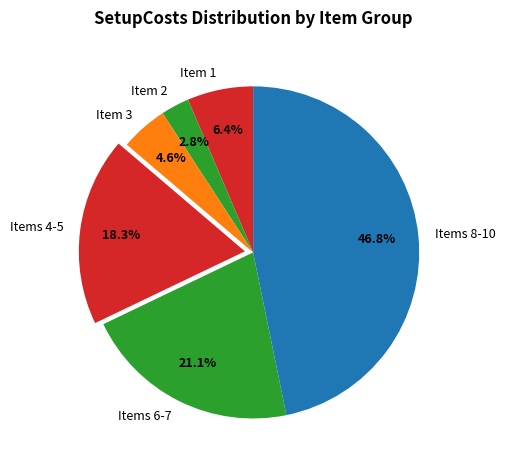

Is there any slice that represents more than half of the pie?

No